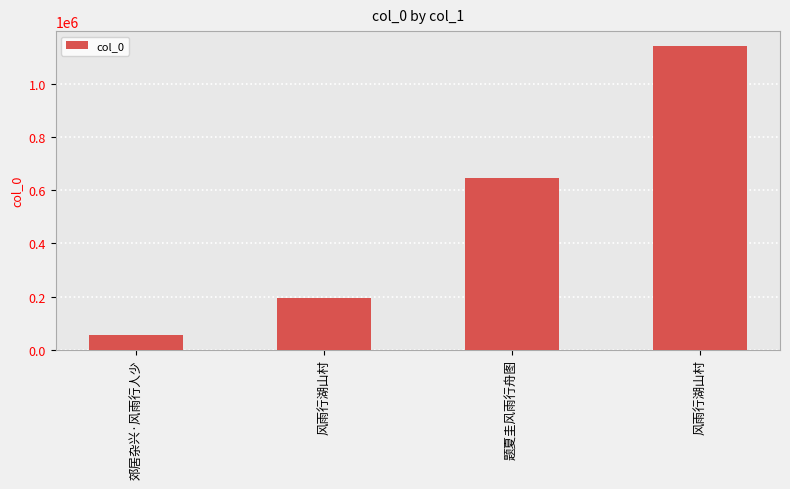

Where is the data nearest to the value 598044?

题夏圭风雨行舟图